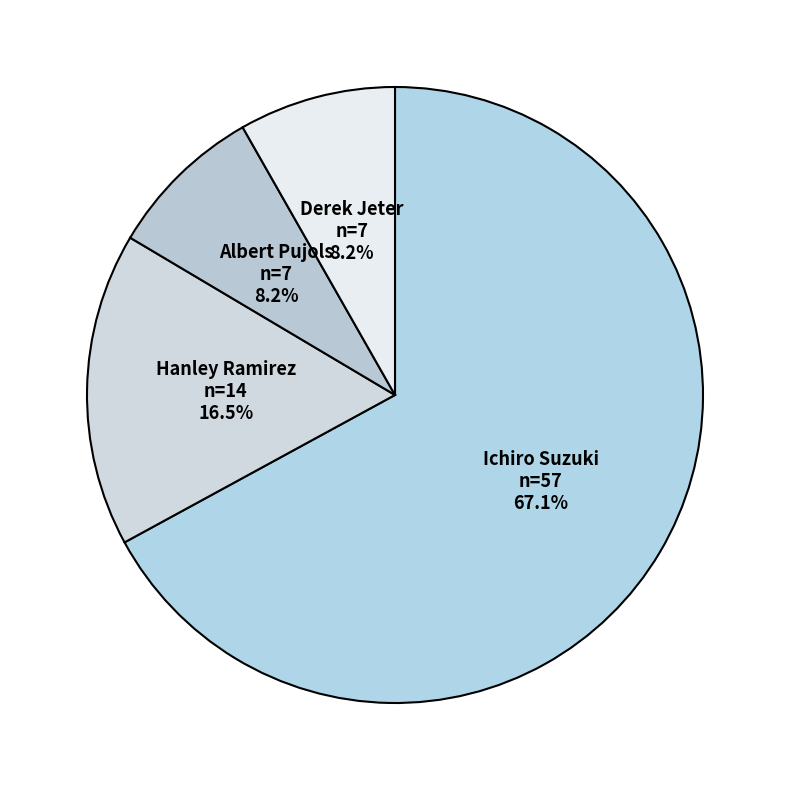

How many slices are in this pie chart?

4